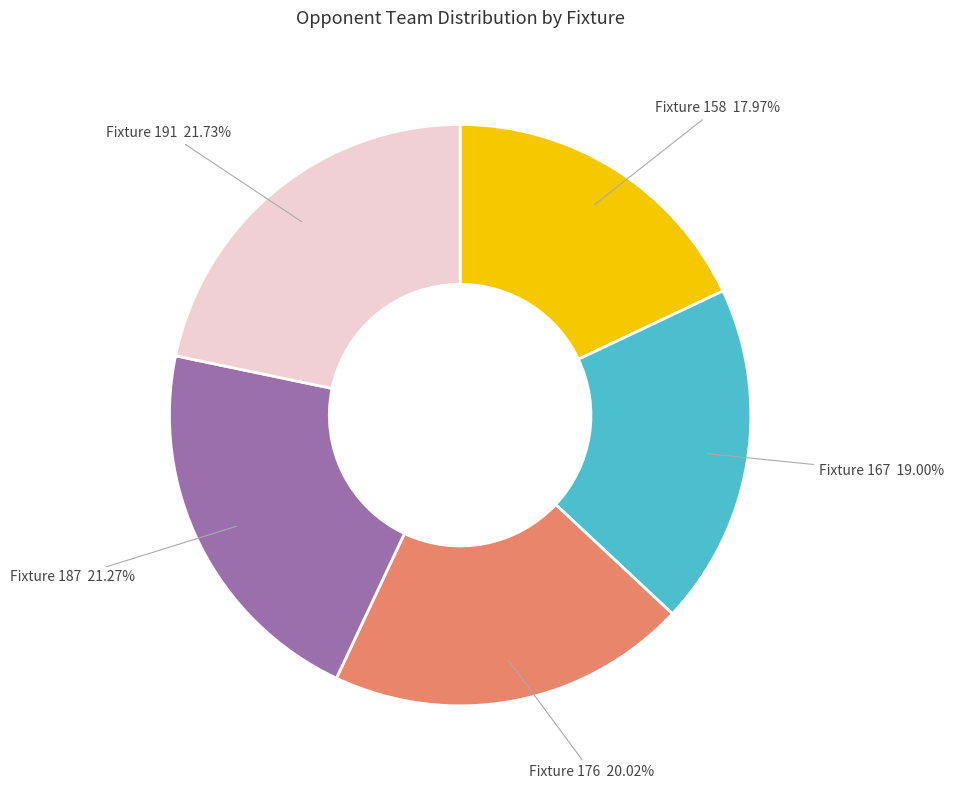

Is there a majority slice in this chart?

No